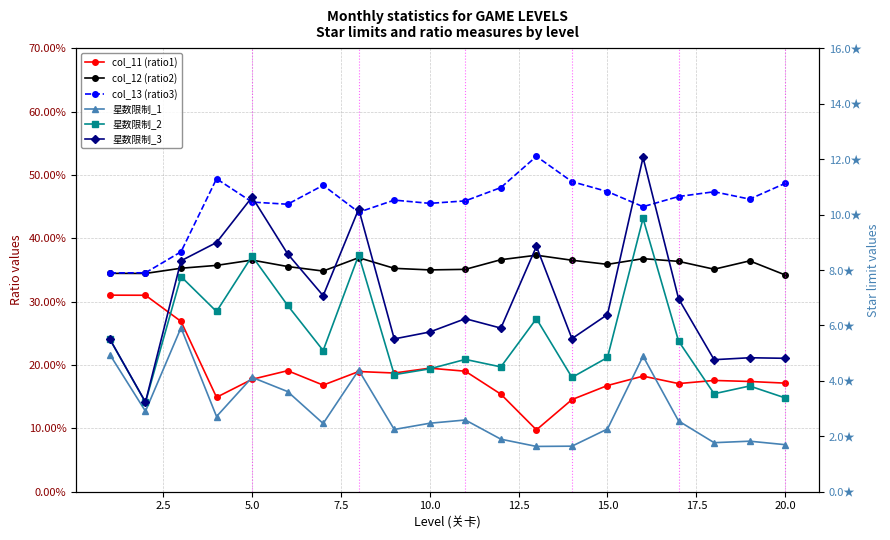

How many lines are shown in the chart?

6